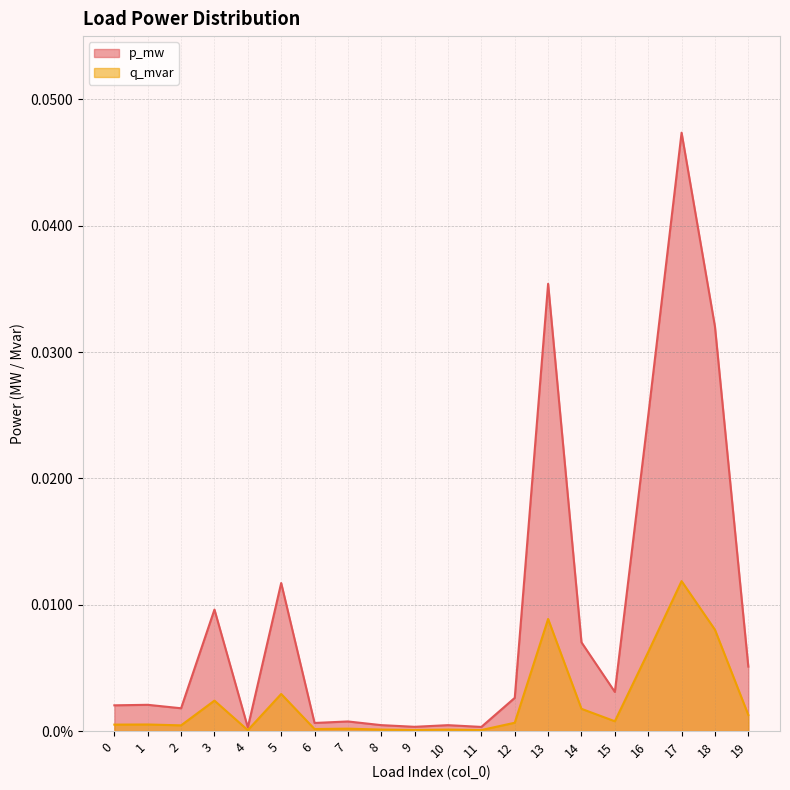

True or false: p_mw has more than 1 interior local peaks.

True